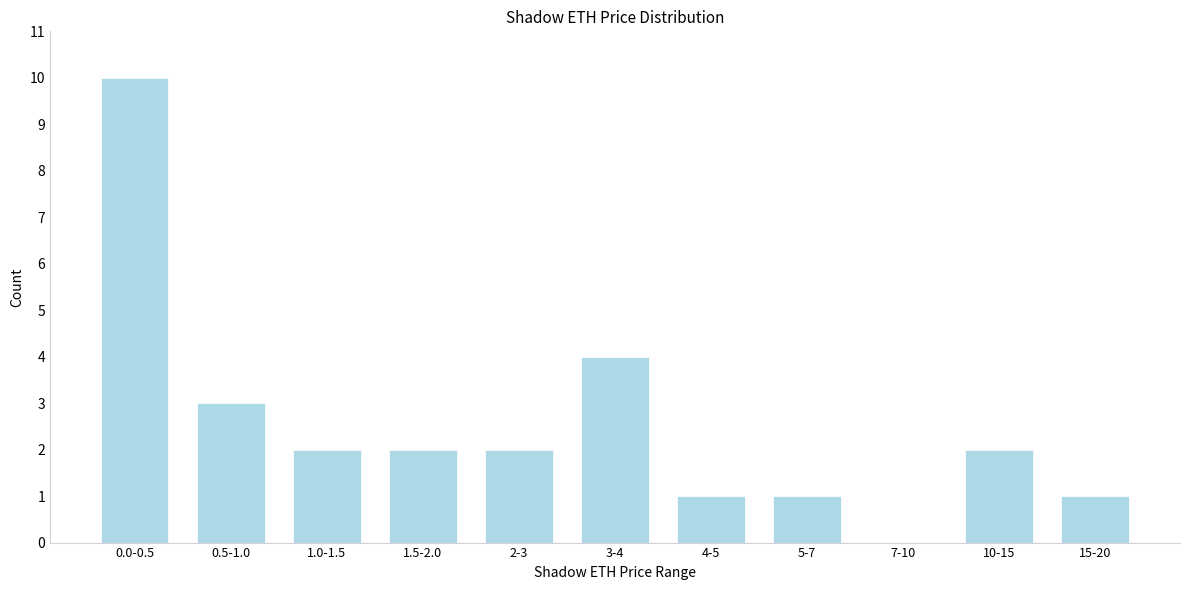

Reading left to right, extract all data points from this chart.

0.0-0.5=10	0.5-1.0=3	1.0-1.5=2	1.5-2.0=2	2-3=2	3-4=4	4-5=1	5-7=1	7-10=0	10-15=2	15-20=1